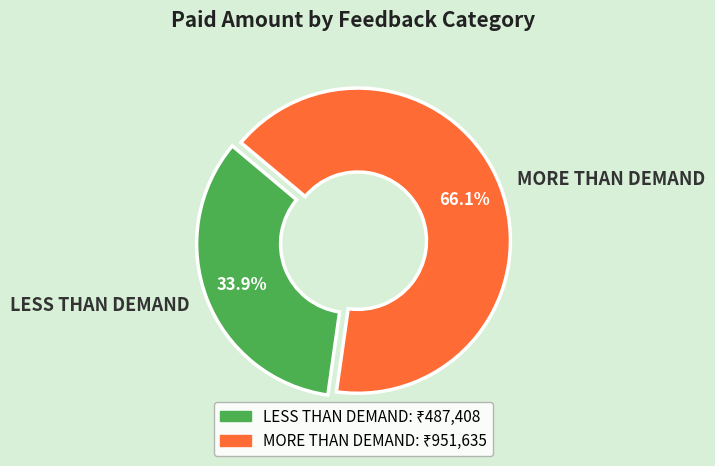

Which has a higher value, LESS THAN DEMAND or MORE THAN DEMAND?

MORE THAN DEMAND